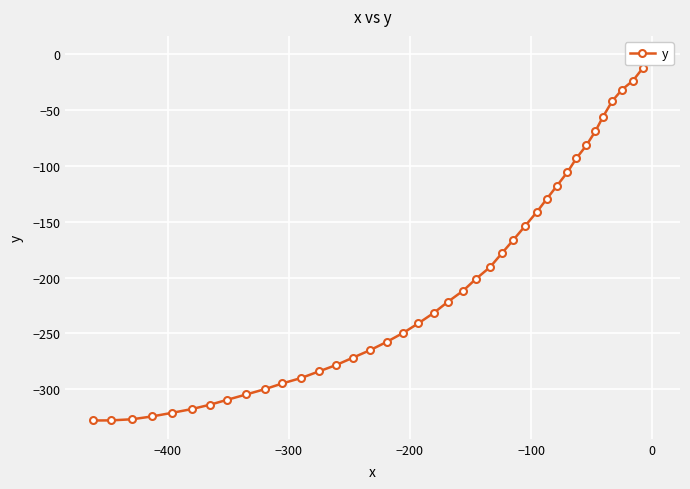

The chart shows a value of -147.9 at 31. True or false?

False